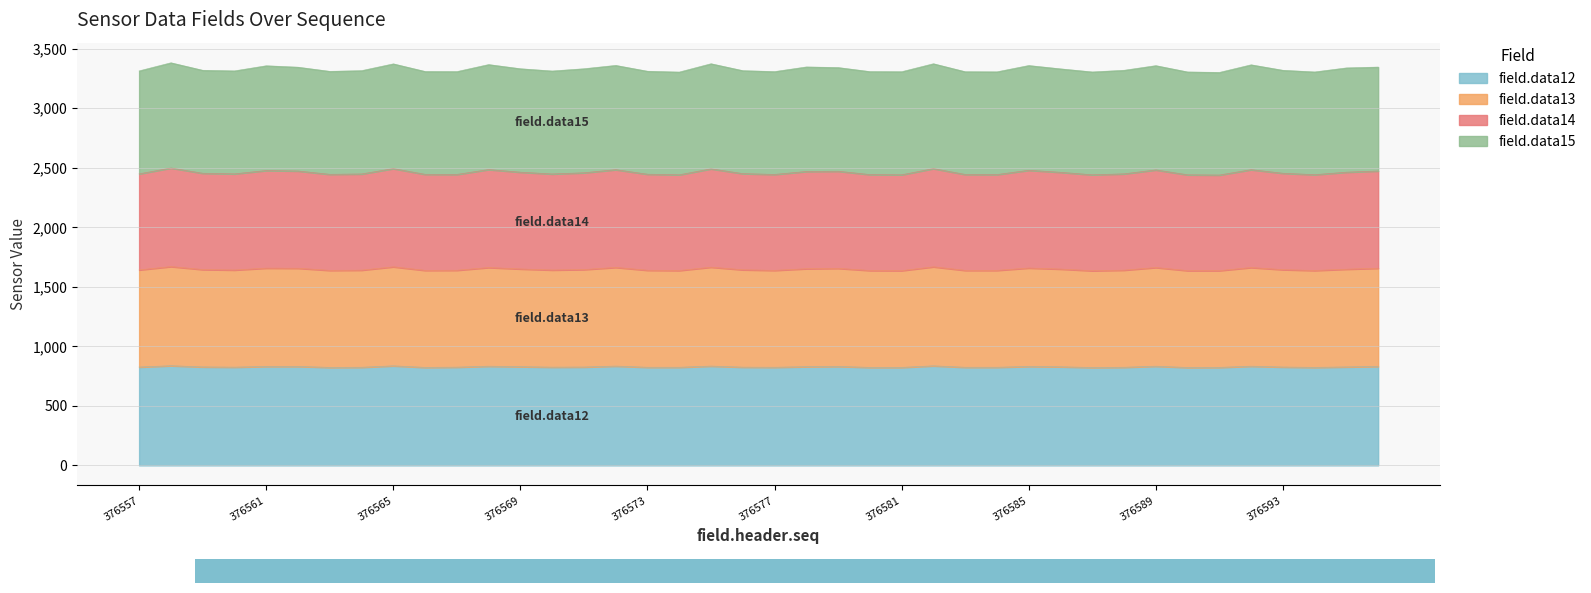

What is the highest value of the field.data12 series?

837